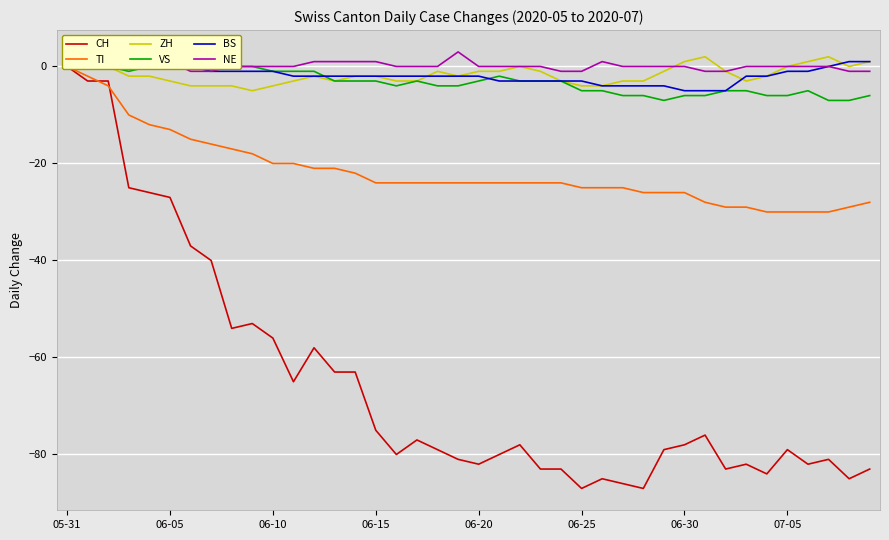

What are all the series names shown in the legend?

CH, TI, ZH, VS, BS, NE